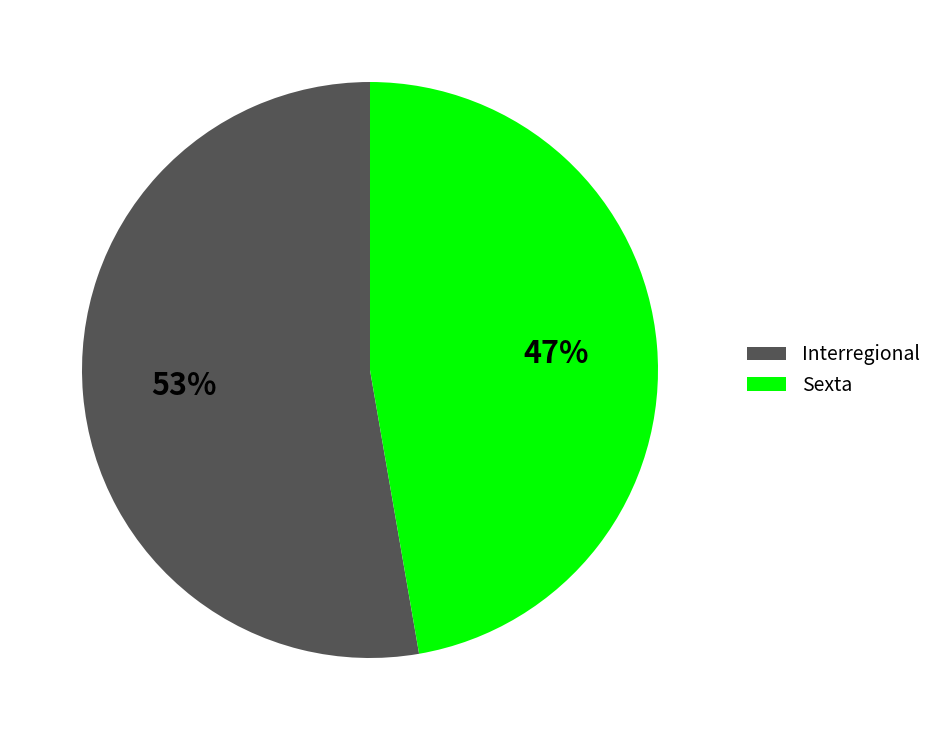

Which slice is the smallest?

Sexta